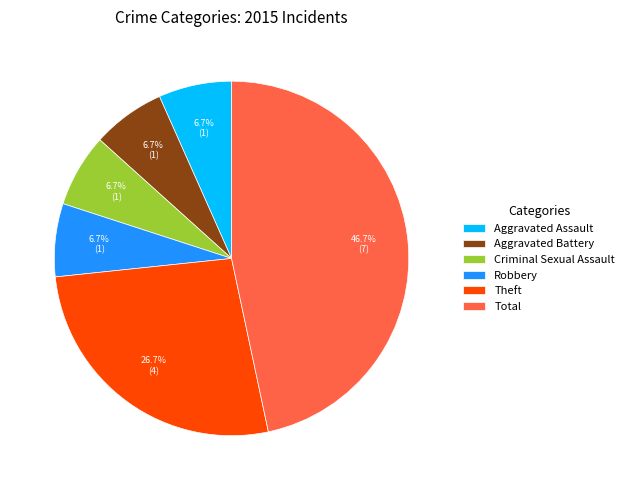

What percentage do Theft and Criminal Sexual Assault together represent?

33.3%